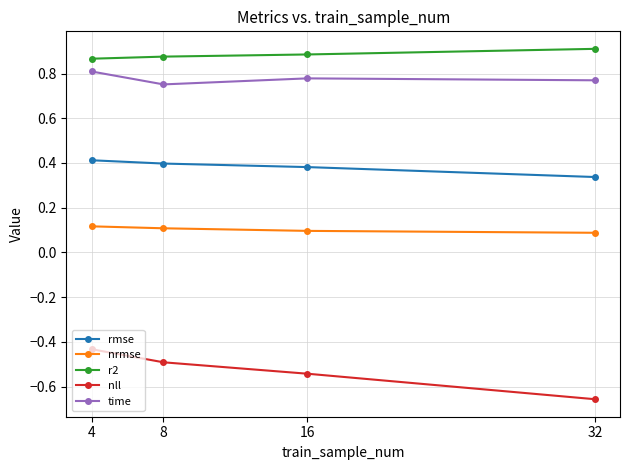

True or false: nrmse and nll intersect in this chart.

False